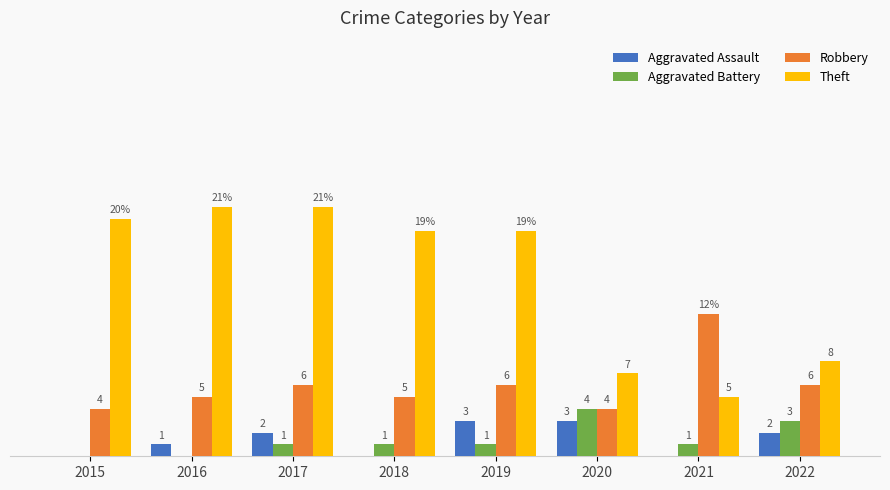

Is the value of Robbery at 2015 greater than the value of Aggravated Battery at 2018?

Yes